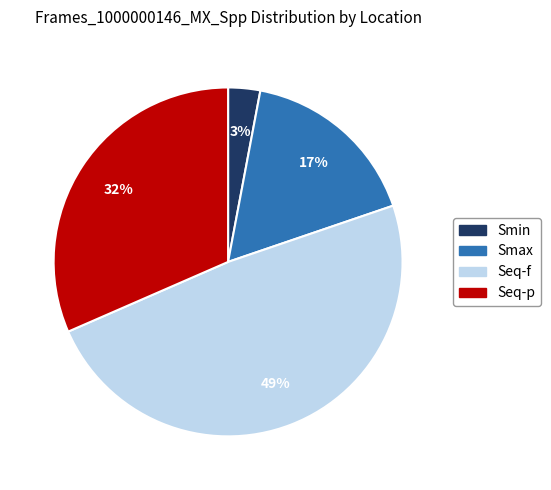

To the nearest percent, what is the difference between the Seq-f and Smax slice percentages?

32%